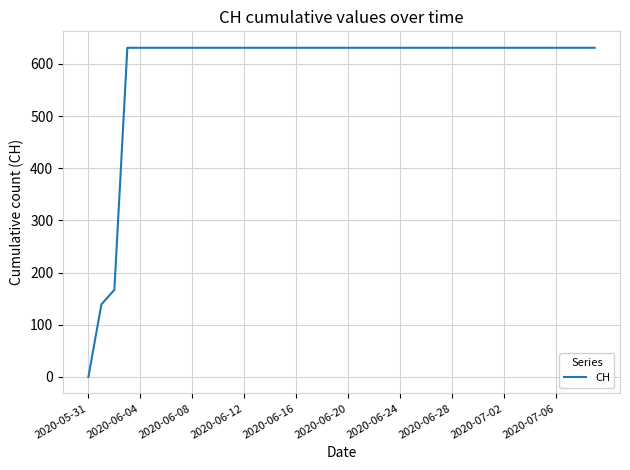

Does the chart display data point markers on the line(s)?

No